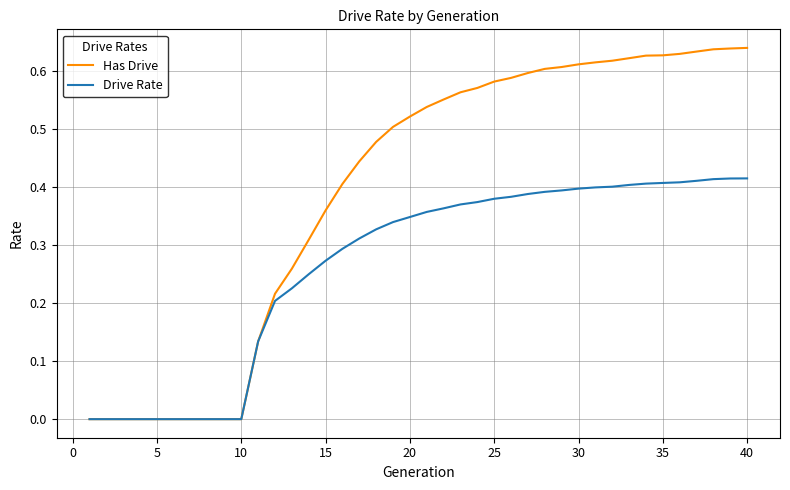

Which series has the largest range (max minus min)?

Has Drive